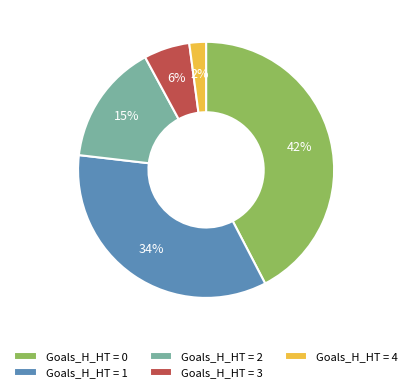

True or false: Goals_H_HT = 3 accounts for 6% of the total.

True